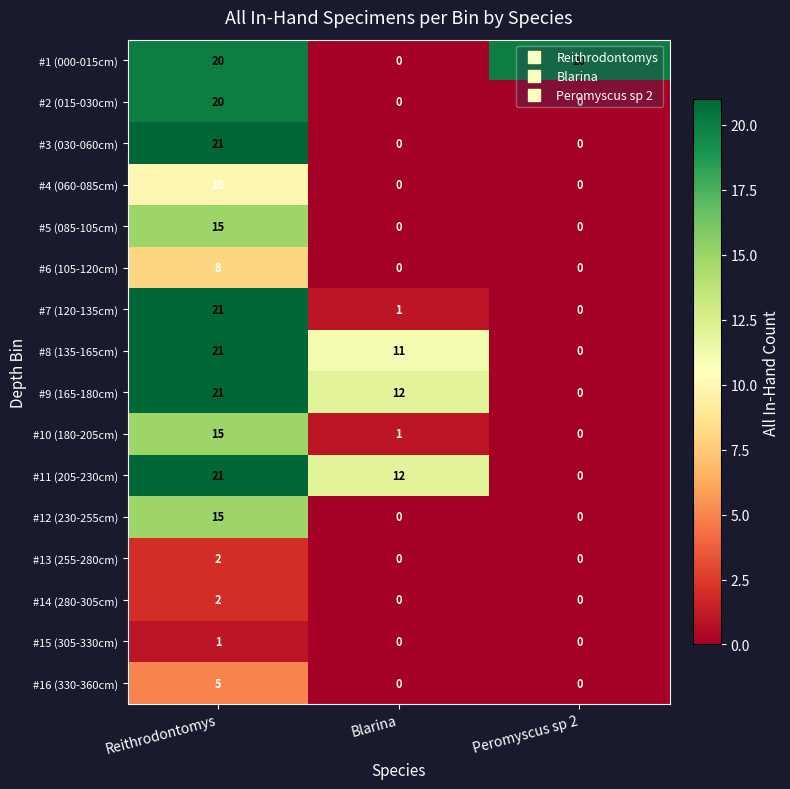

The value of #14 (280-305cm) at Peromyscus sp 2 is 0. True or false?

True